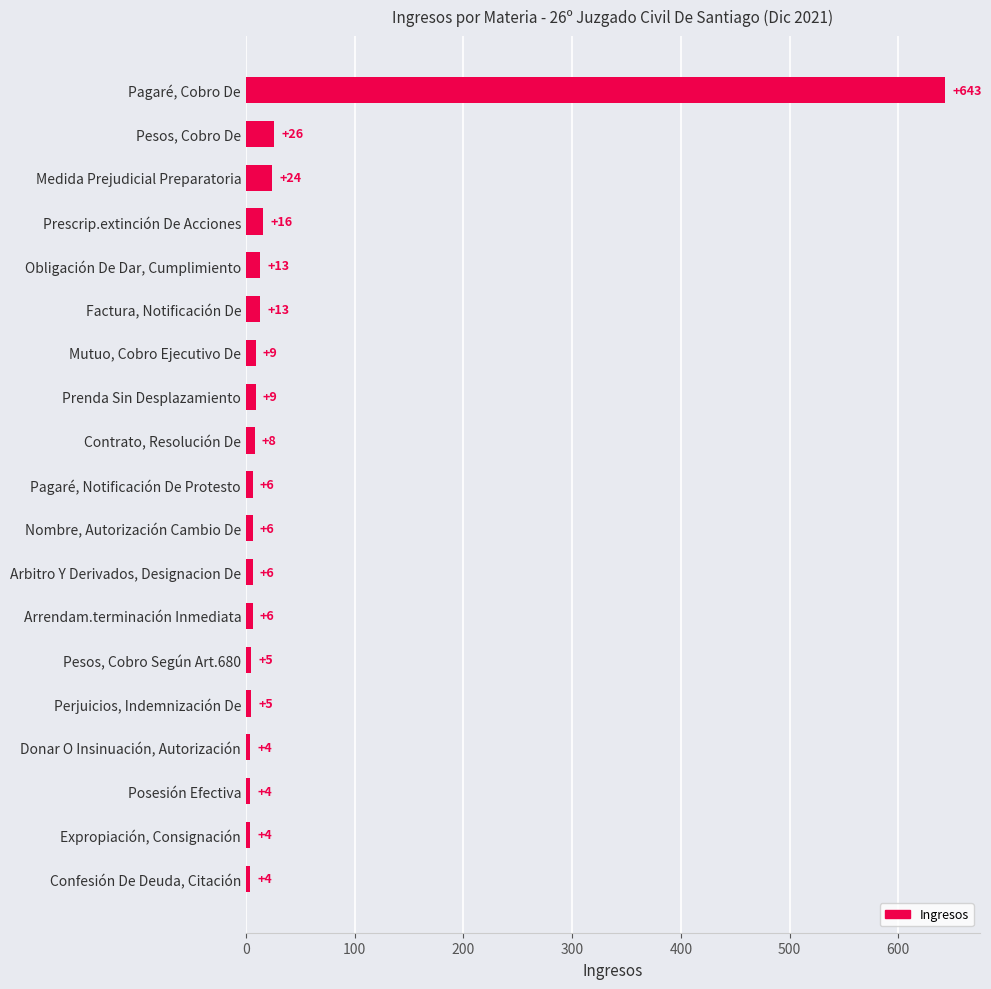

What is the value of the 10th bar from the top?

6